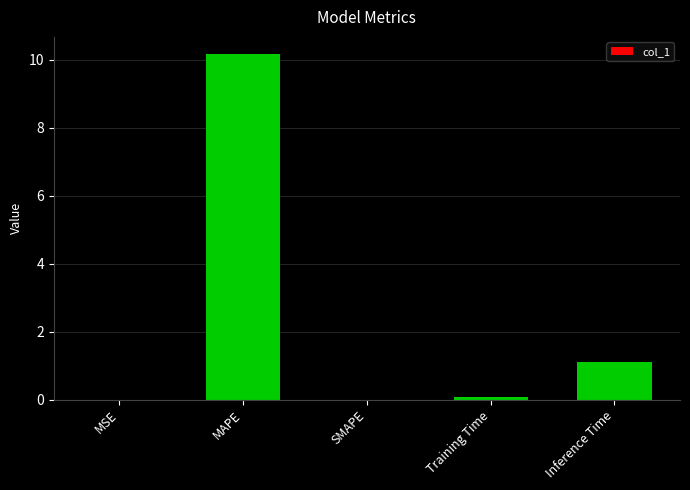

Which has a higher value, Inference Time or Training Time?

Inference Time